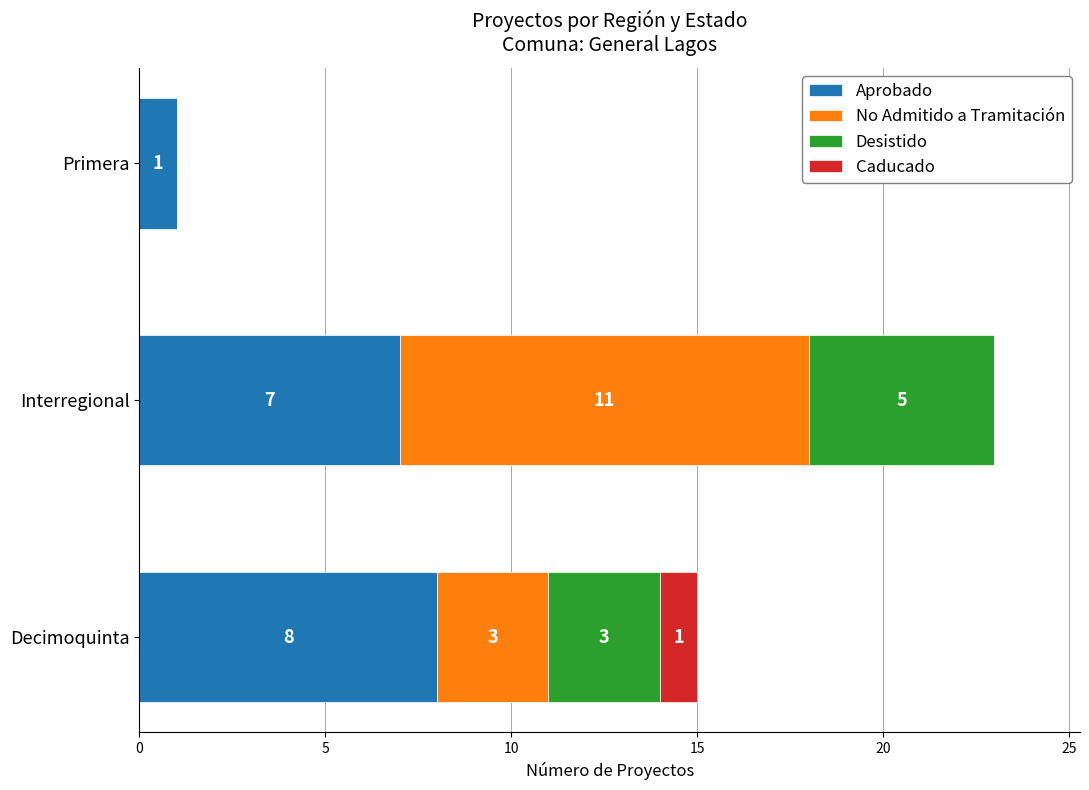

What is the sum of all Aprobado values?

16